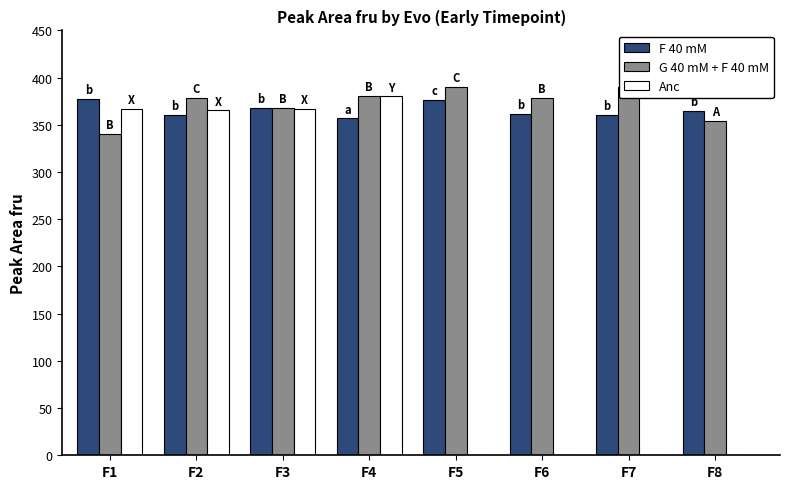

Reading left to right, extract all data points from this chart.

F 40 mM: 377.4	360.8	367.6	356.8	376.1	361.9	360.8	364.4
G 40 mM + F 40 mM: 340.1	378.4	368.1	380.5	390.1	378.8	390.4	354.4
Anc: 367.0	365.3	366.5	380.0	0.0	0.0	0.0	0.0